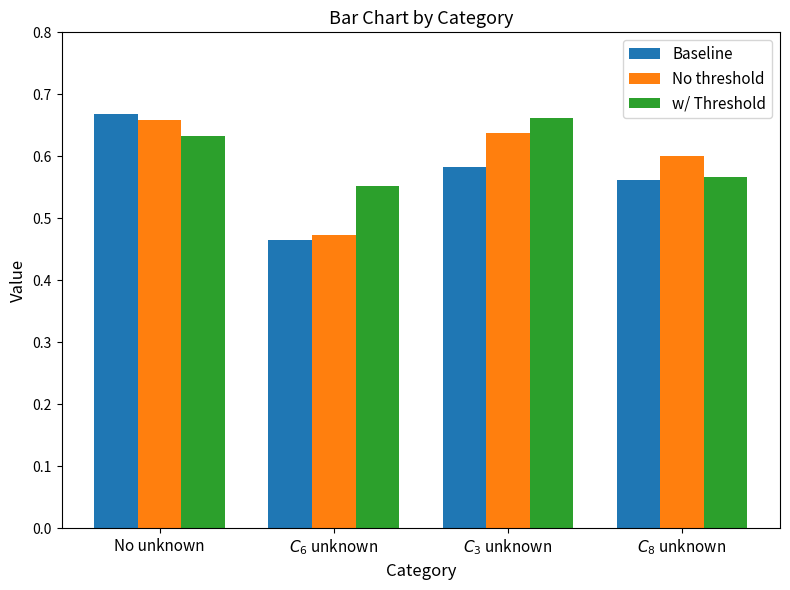

What is the total value across all series at No unknown?

2.0